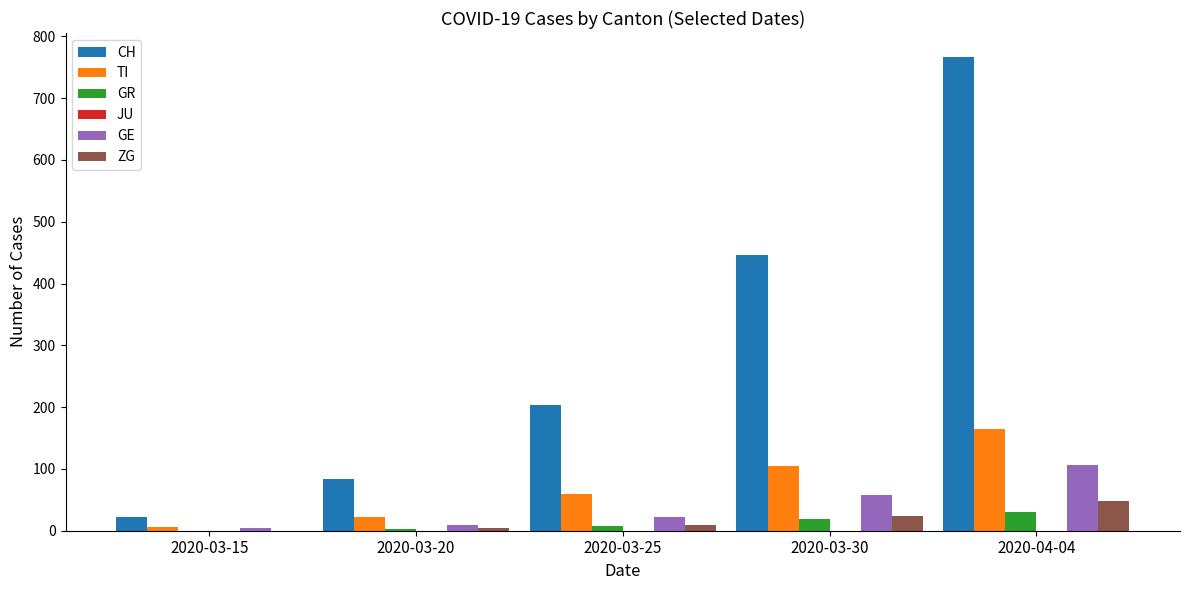

What is the difference between the CH values at 2020-03-20 and 2020-03-25?

120